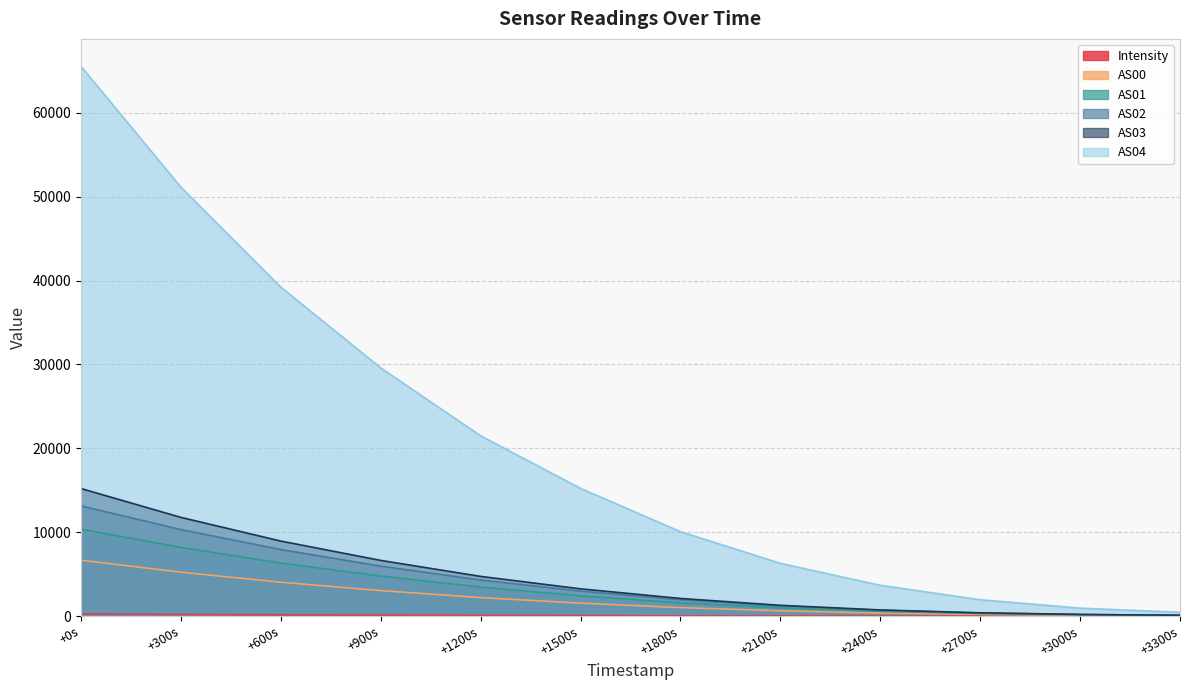

Which series has the largest range (max minus min)?

AS04